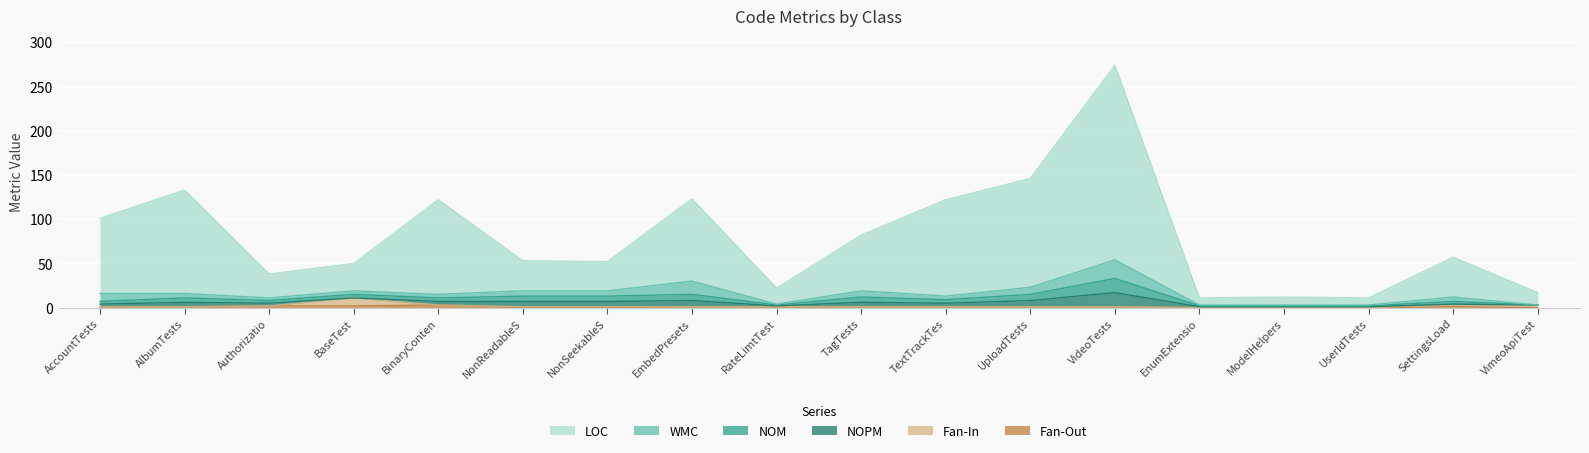

What is the label of the 4th point from the right?

ModelHelpersTests